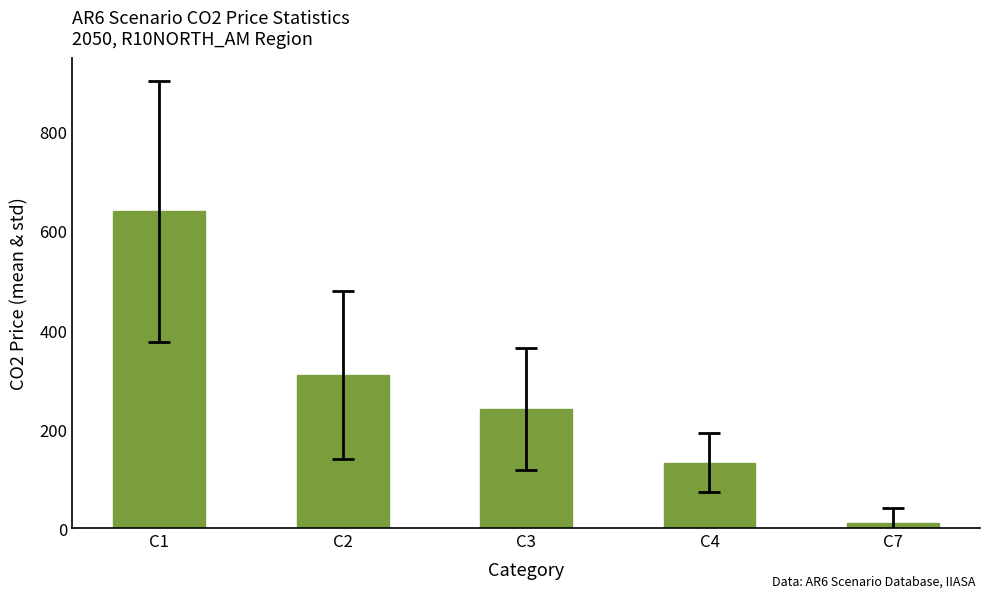

Reading left to right, what are all the values shown in this chart?

640.1	309.1	240.1	132.3	10.5